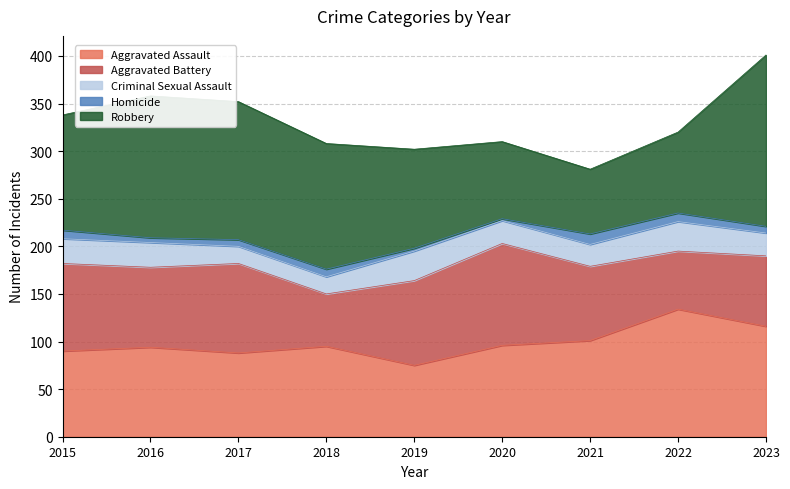

Which has a higher value, 2023 or 2018?

2023